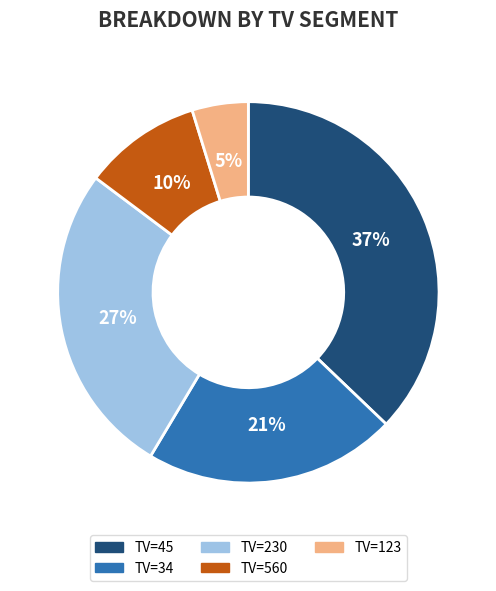

Approximately how many times larger is the value at TV=45 compared to TV=230?

1.4